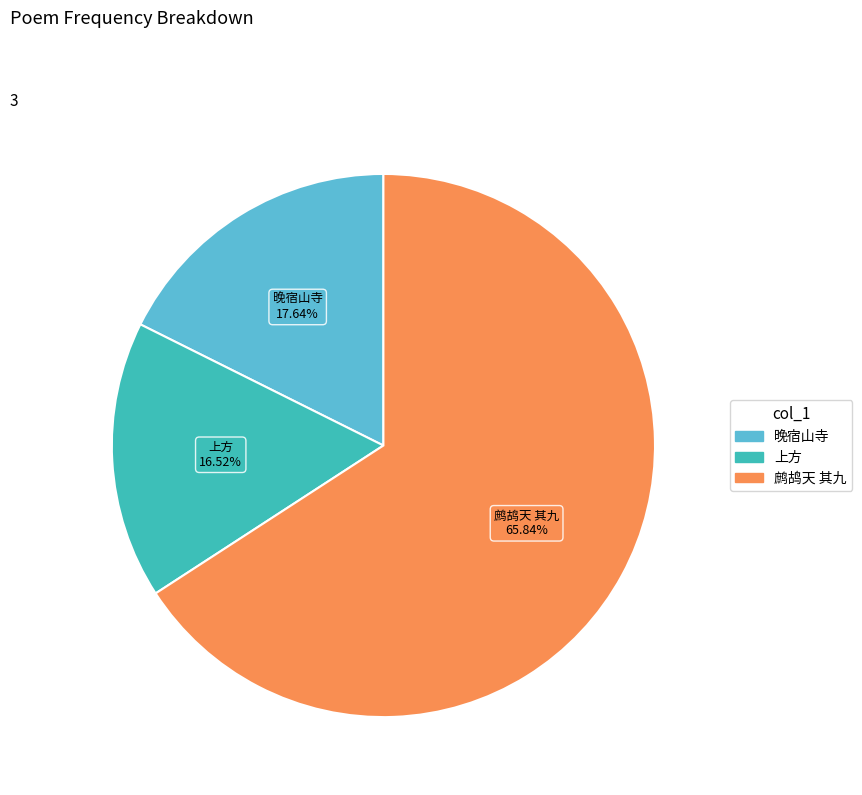

What is the majority slice?

鹧鸪天 其九